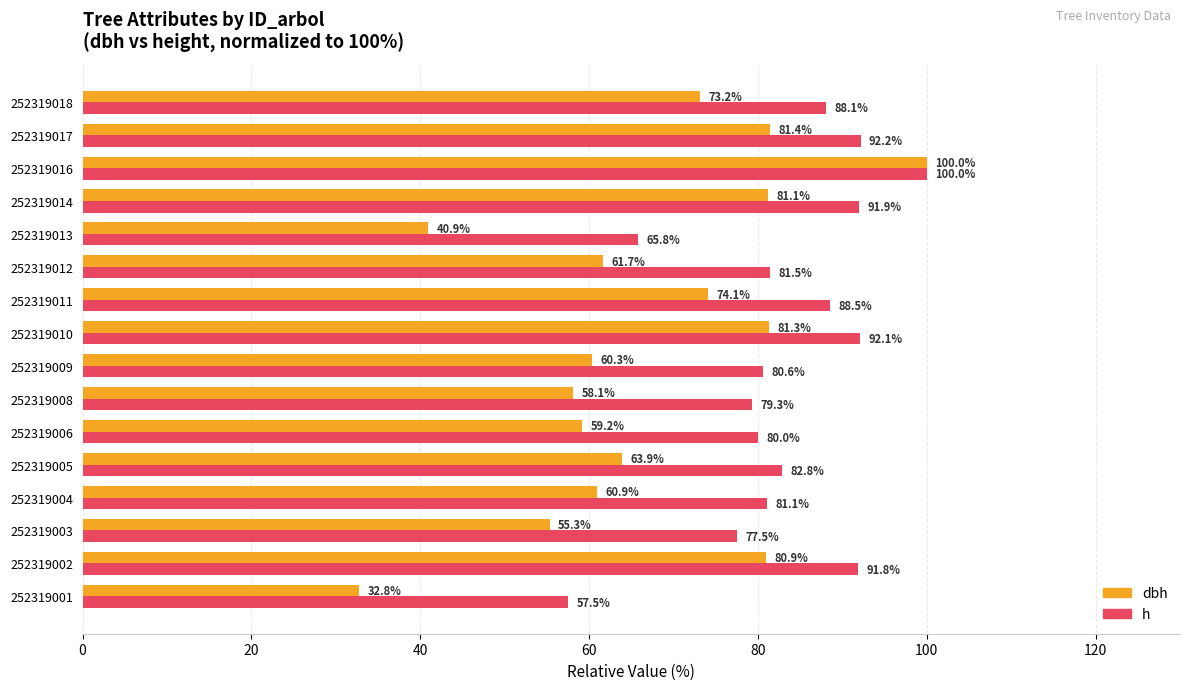

Which label corresponds to the largest value in the chart?

252319016